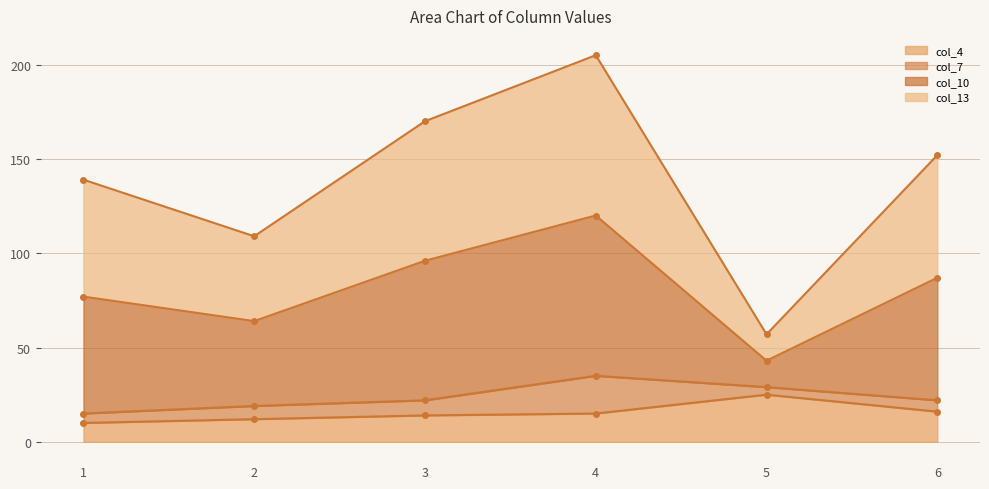

At how many categories does at least one series exceed 166?

2